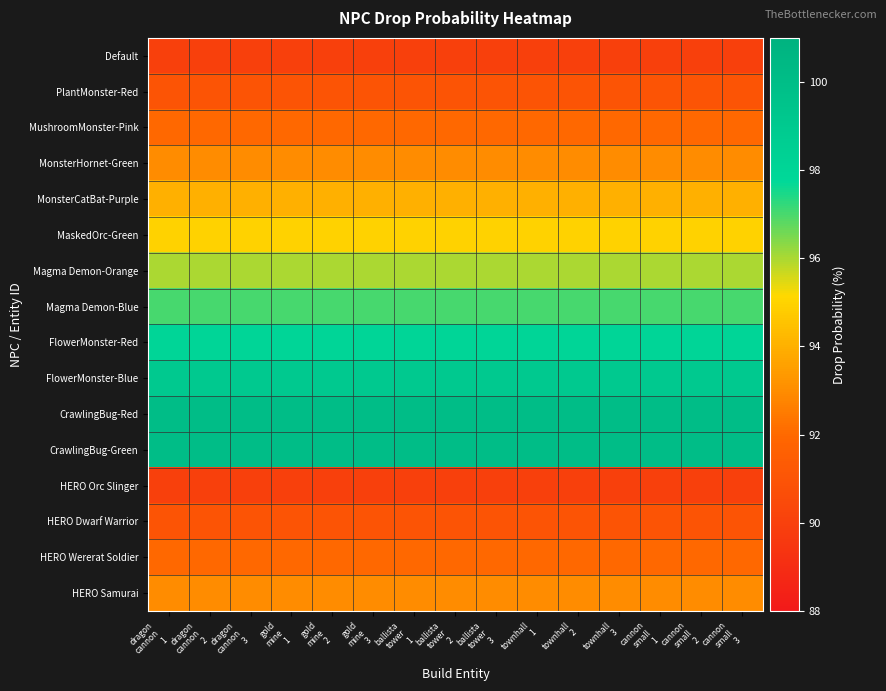

What is the total value across all series at townhall
2?

1511